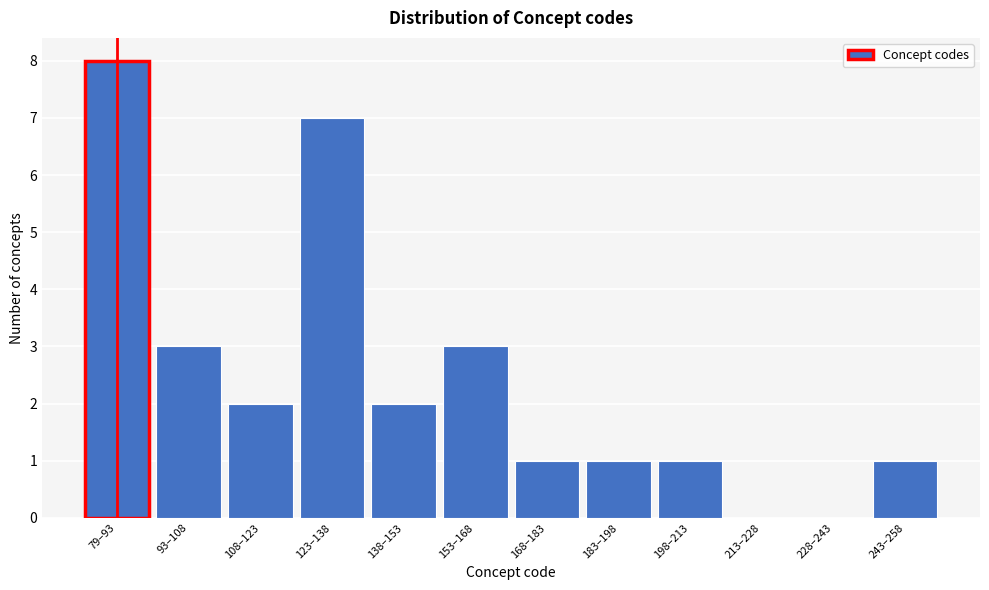

Reading left to right, what are all the values shown in this chart?

79–93=8	93–108=3	108–123=2	123–138=7	138–153=2	153–168=3	168–183=1	183–198=1	198–213=1	213–228=0	228–243=0	243–258=1